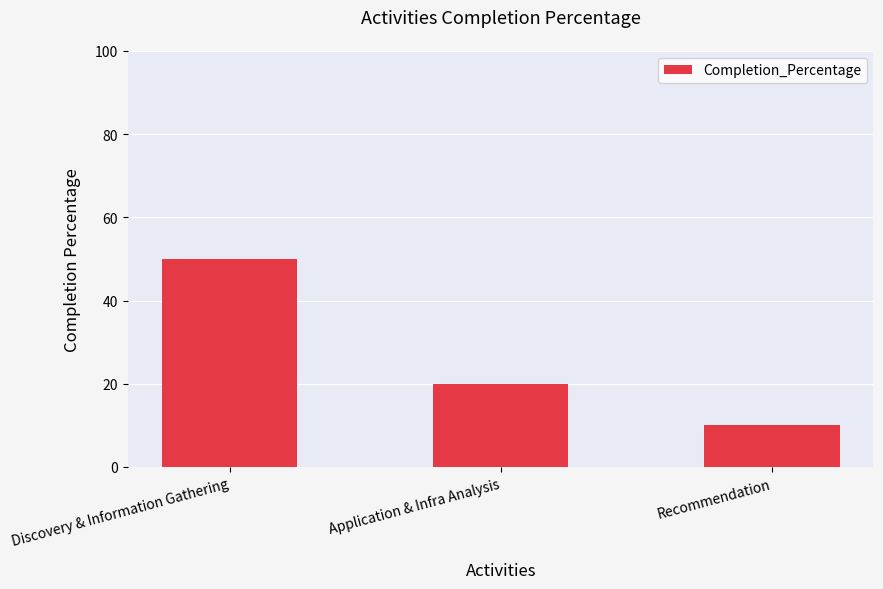

How many distinct data groups are displayed?

1